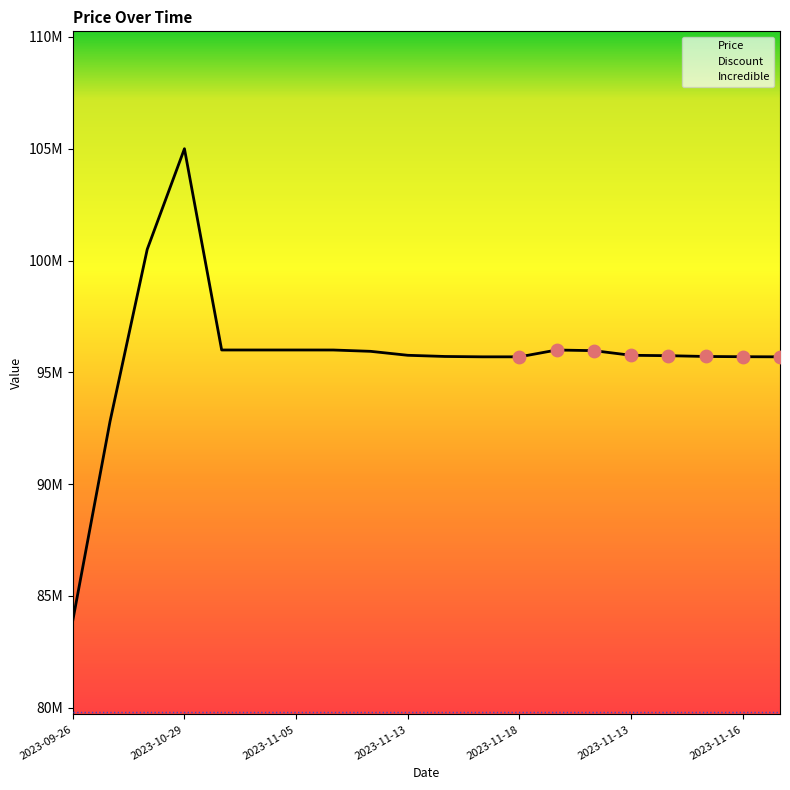

What is the total value across all series at 2023-11-13?

264510000